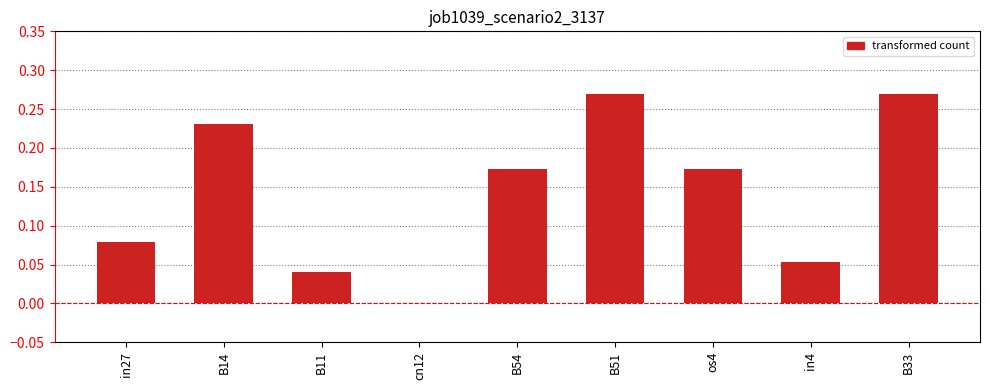

How many data points are above 0?

8